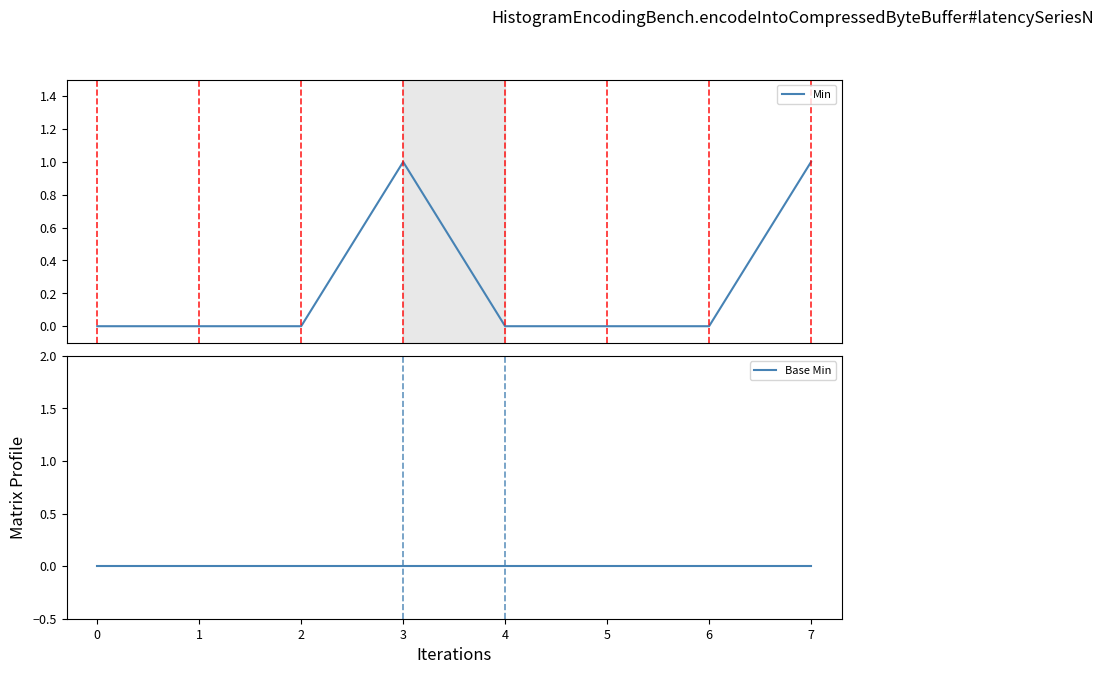

True or false: Min has a value of 0 at 6.

True